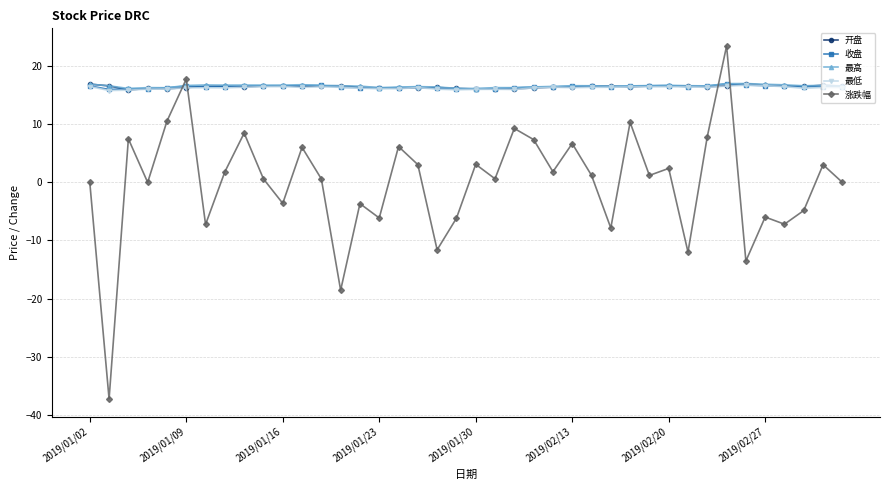

How many categories are shown in the chart?

40